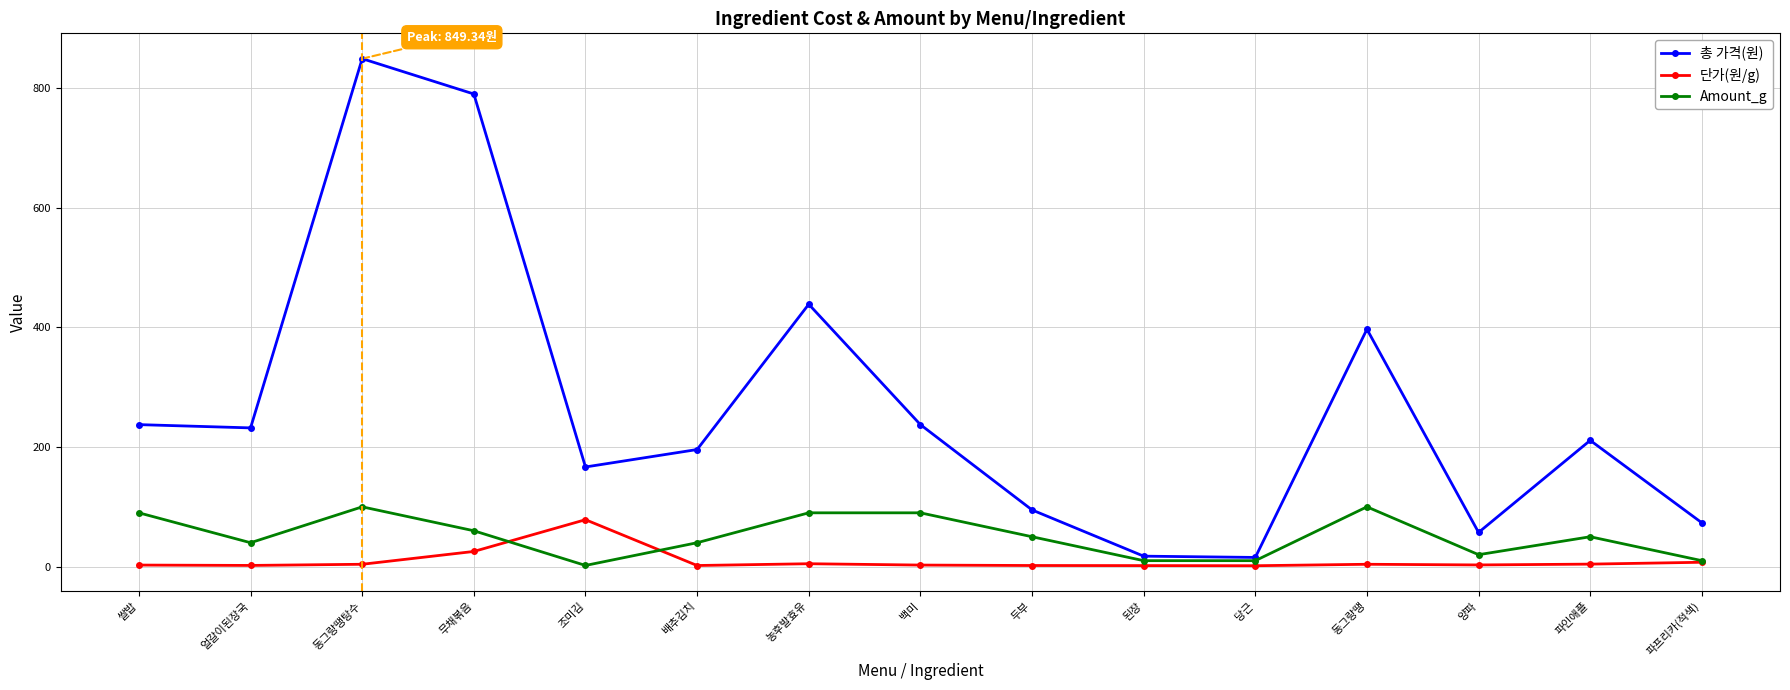

Rank the series by their average value, from lowest to highest.

단가(원/g), Amount_g, 총 가격(원)